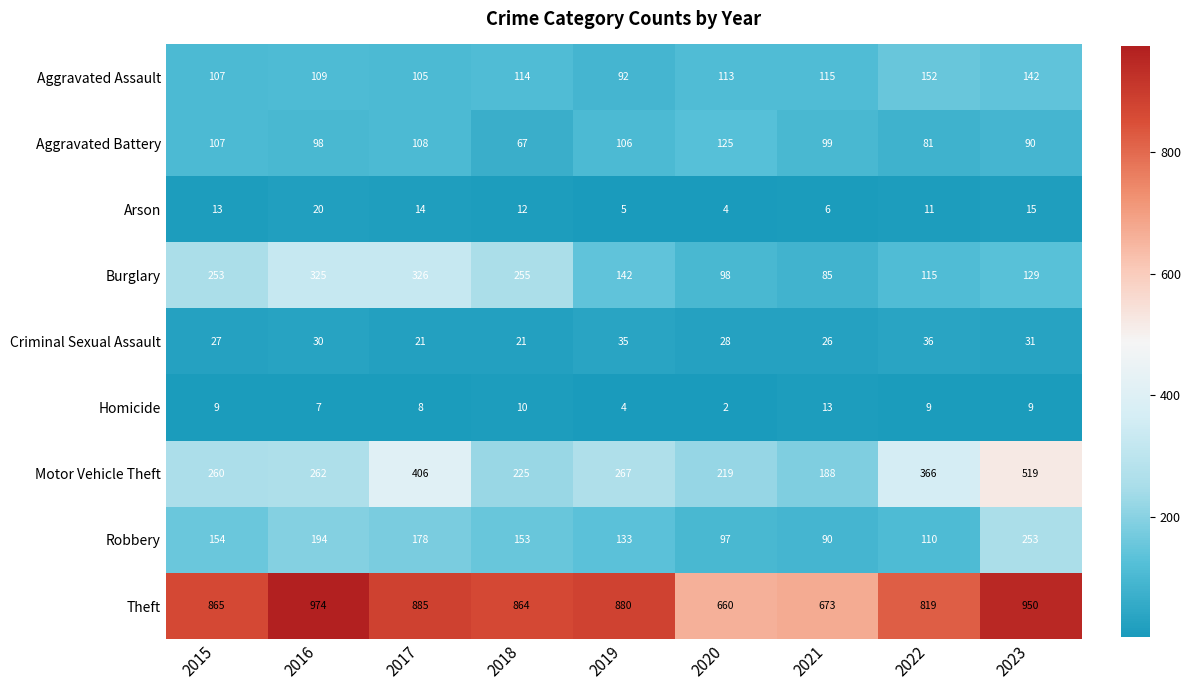

List the series in order of their peak value, highest first.

Theft, Motor Vehicle Theft, Burglary, Robbery, Aggravated Assault, Aggravated Battery, Criminal Sexual Assault, Arson, Homicide